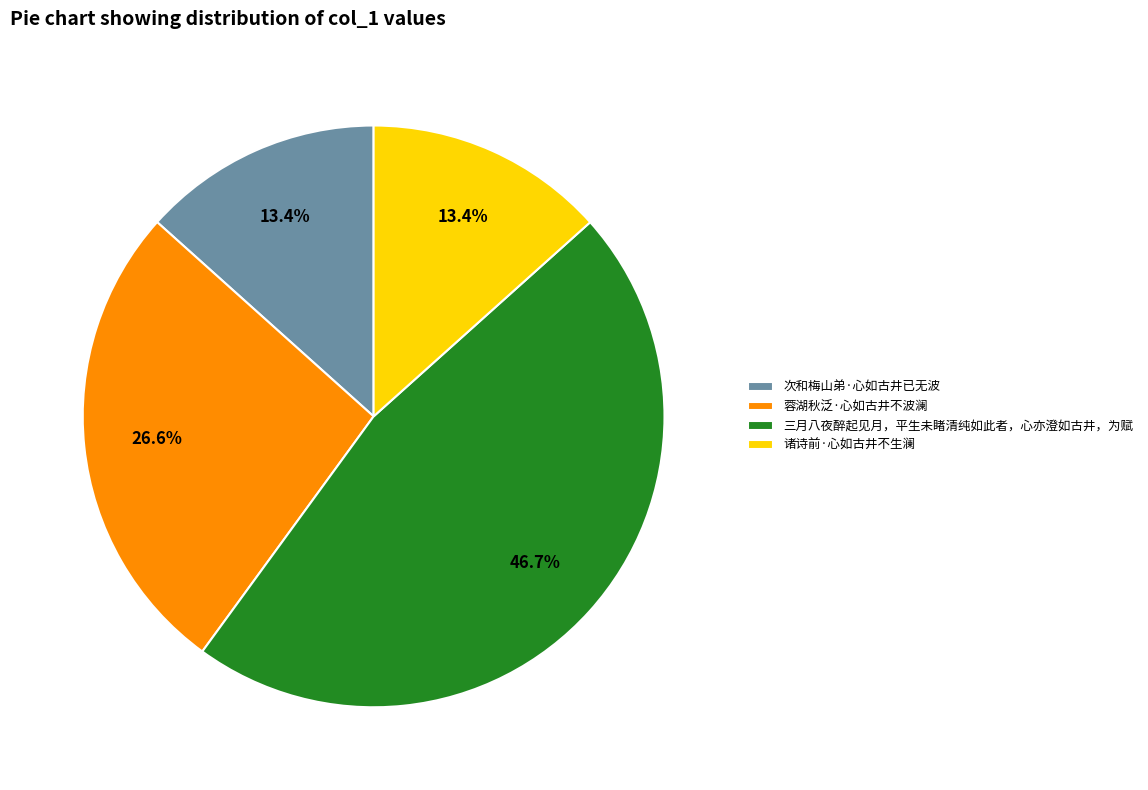

Count the number of slices in the pie.

4